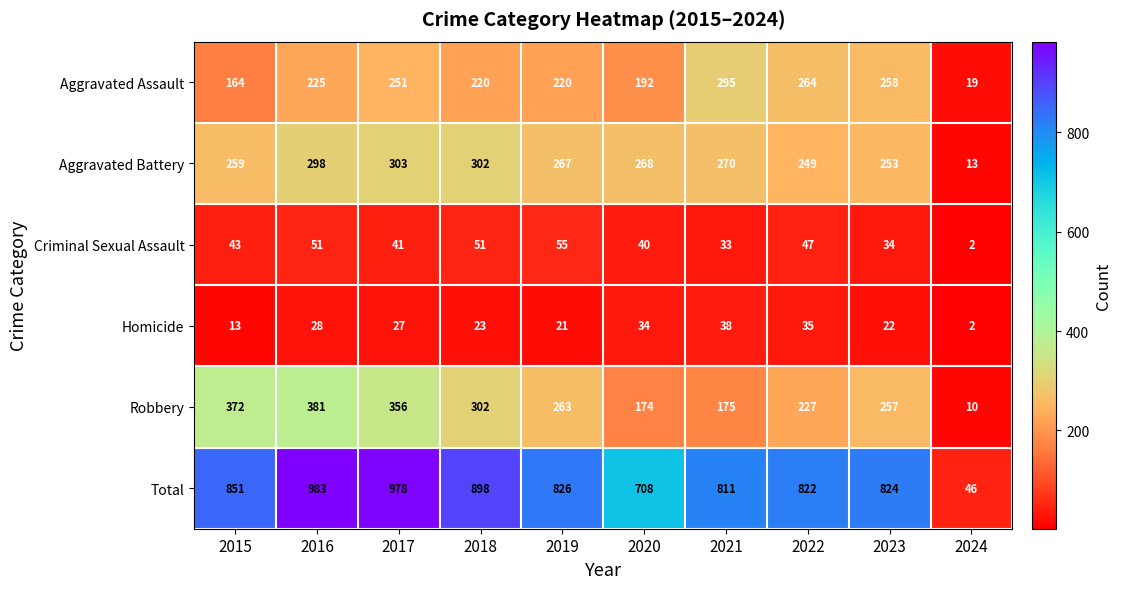

Rank the series at 2020 from highest to lowest value.

Total, Aggravated Battery, Aggravated Assault, Robbery, Criminal Sexual Assault, Homicide